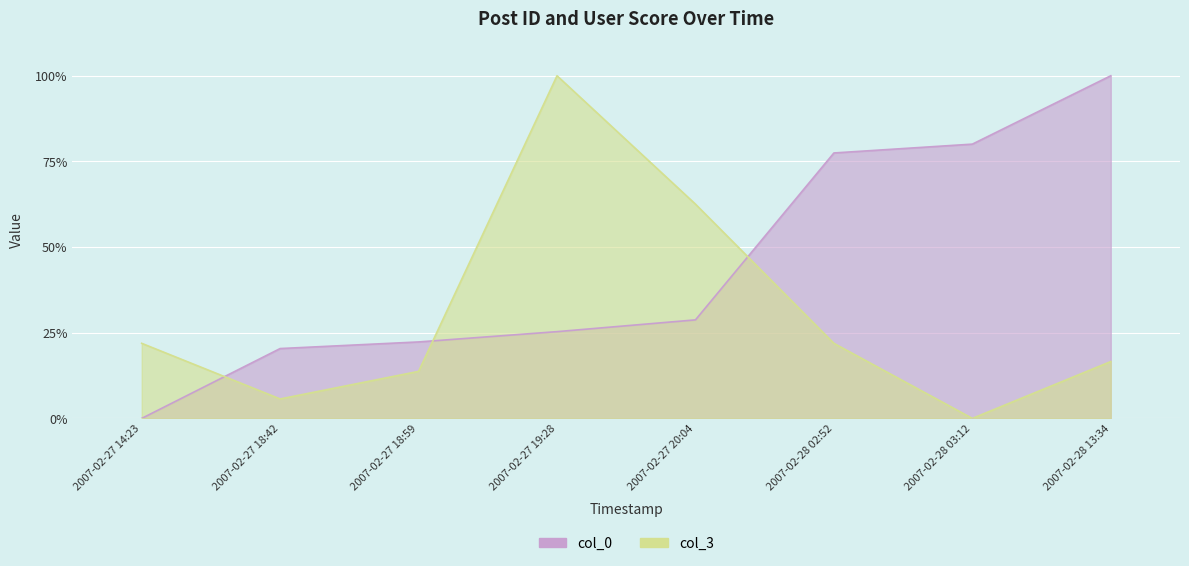

Reading left to right, list all the values displayed in this chart.

col_0: 0.0	20.4	22.3	25.3	28.8	77.5	80.0	100.0
col_3: 21.9	5.7	13.7	100.0	62.5	21.9	0.0	16.6